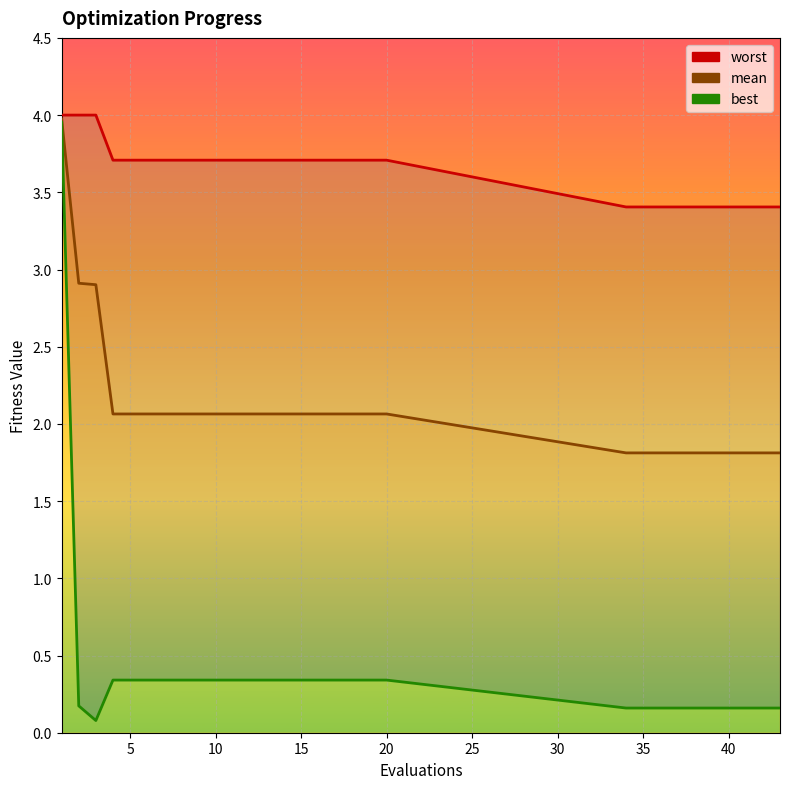

True or false: worst and mean intersect in this chart.

False